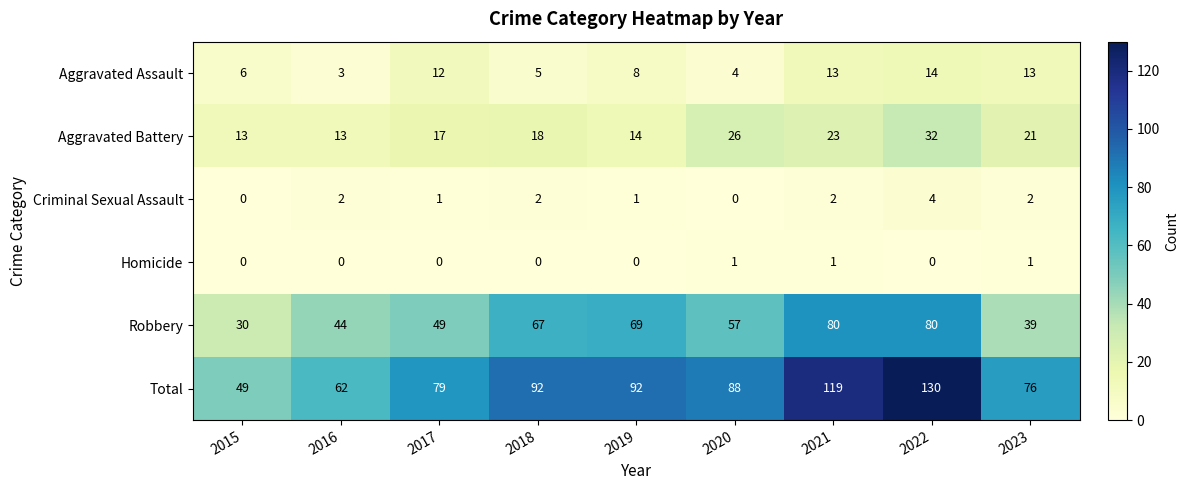

Rank the series by their maximum value, from highest to lowest.

Total, Robbery, Aggravated Battery, Aggravated Assault, Criminal Sexual Assault, Homicide